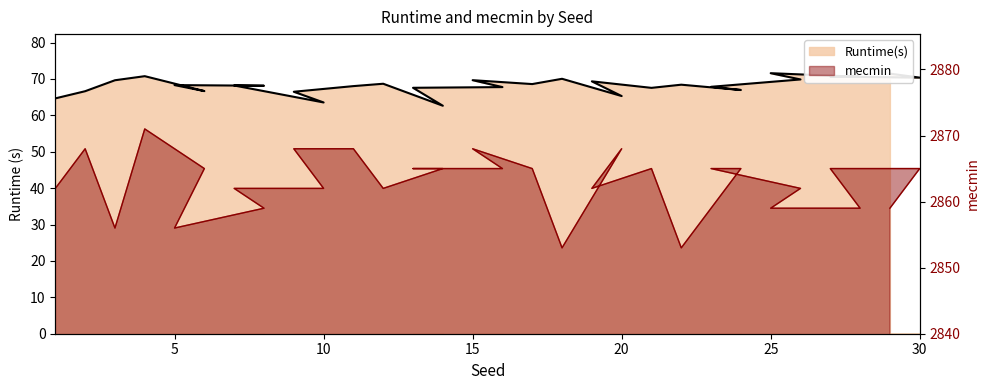

What is the greatest value displayed?

2871.0